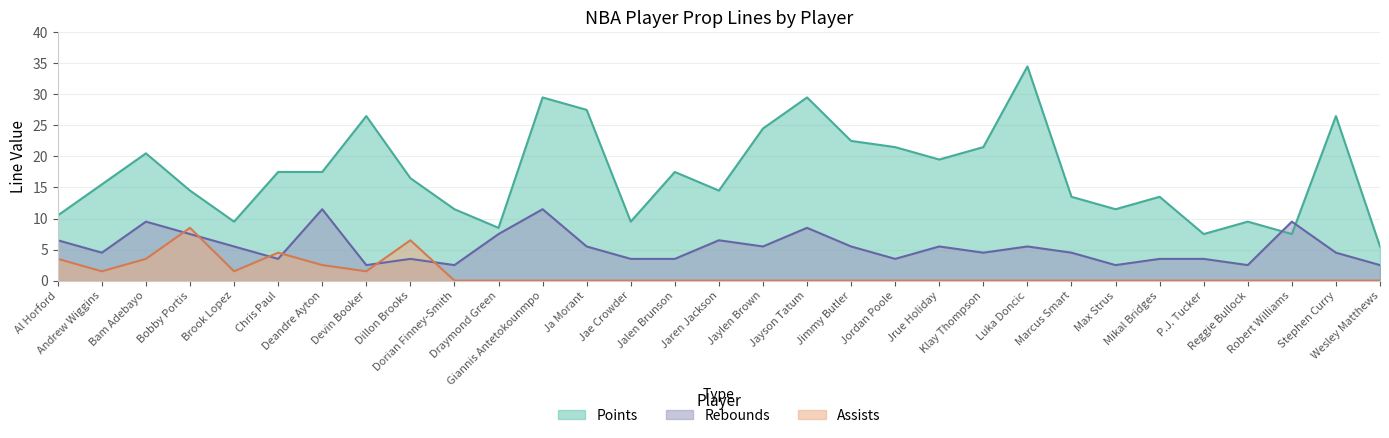

List the labels in order of Rebounds value, largest first.

Deandre Ayton, Giannis Antetokounmpo, Bam Adebayo, Robert Williams, Jayson Tatum, Bobby Portis, Draymond Green, Al Horford, Jaren Jackson, Brook Lopez, Ja Morant, Jaylen Brown, Jimmy Butler, Jrue Holiday, Luka Doncic, Andrew Wiggins, Klay Thompson, Marcus Smart, Stephen Curry, Chris Paul, Dillon Brooks, Jae Crowder, Jalen Brunson, Jordan Poole, Mikal Bridges, P.J. Tucker, Devin Booker, Dorian Finney-Smith, Max Strus, Reggie Bullock, Wesley Matthews